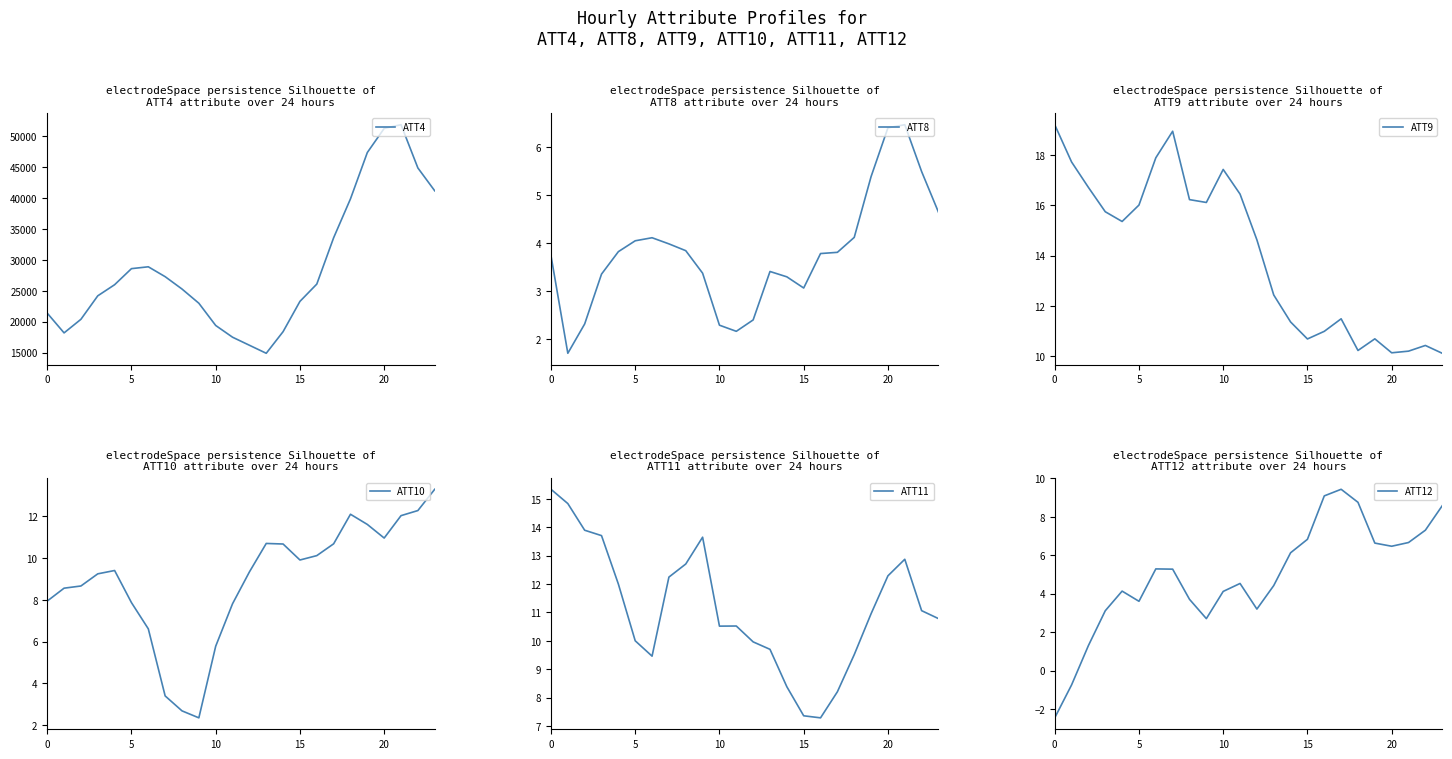

What is the value of the ATT4 point at the 7th from the left?

28900.0